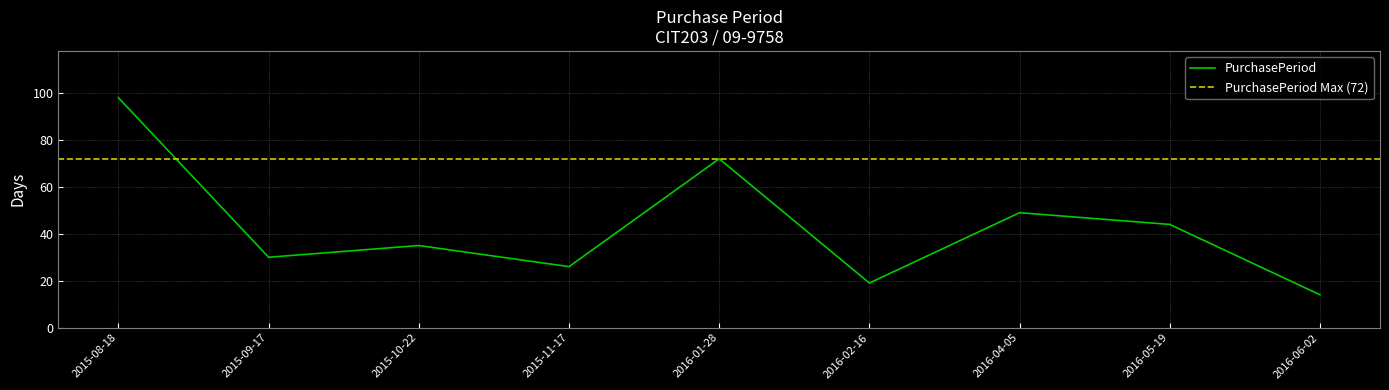

Reading left to right, what are all the values shown in this chart?

2015-08-18=98	2015-09-17=30	2015-10-22=35	2015-11-17=26	2016-01-28=72	2016-02-16=19	2016-04-05=49	2016-05-19=44	2016-06-02=14